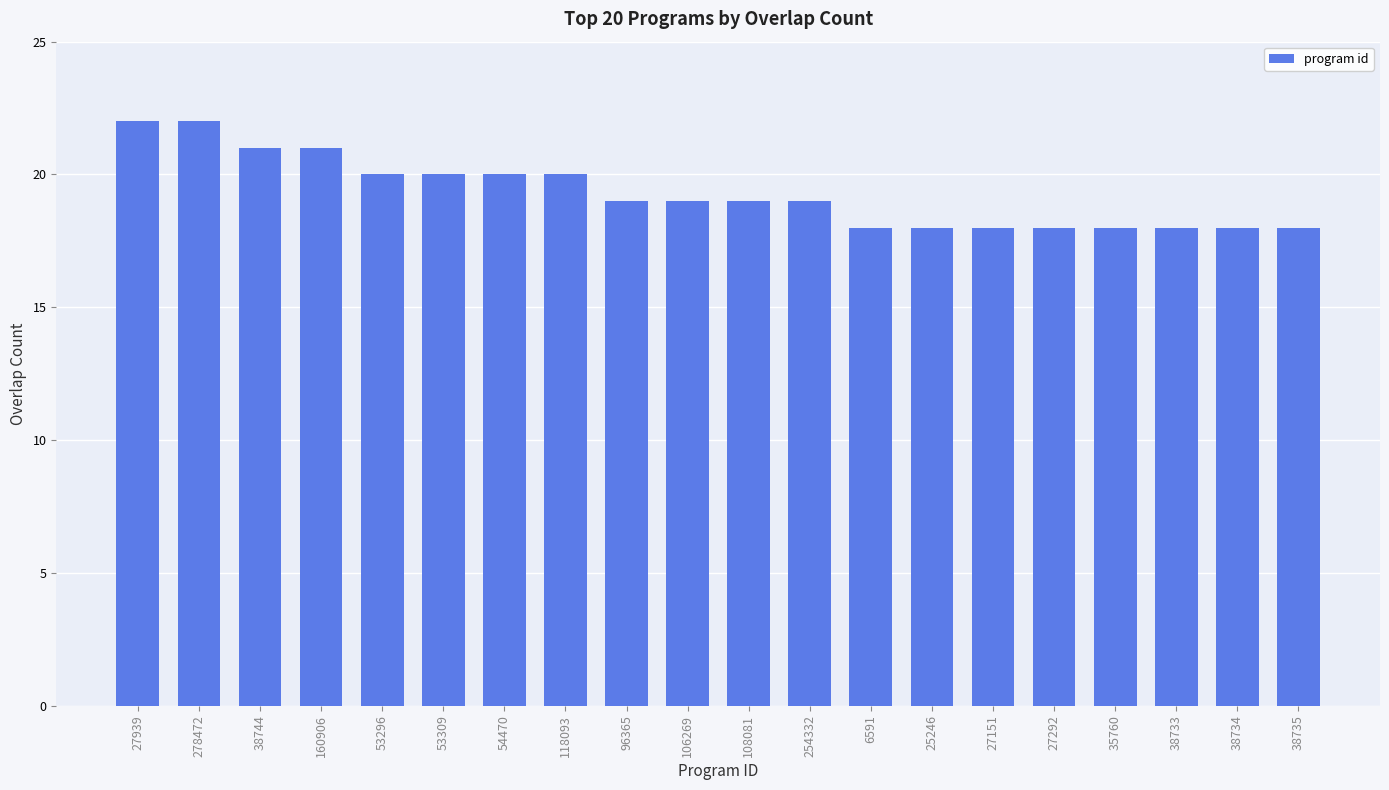

What is the minimum value shown in the chart?

18